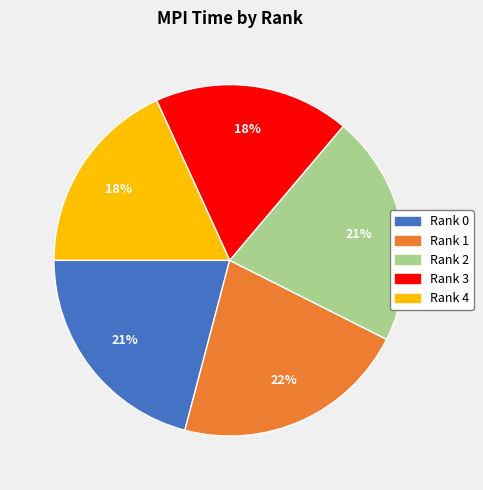

What percentage is the Rank 3 slice, to the nearest percent?

18%